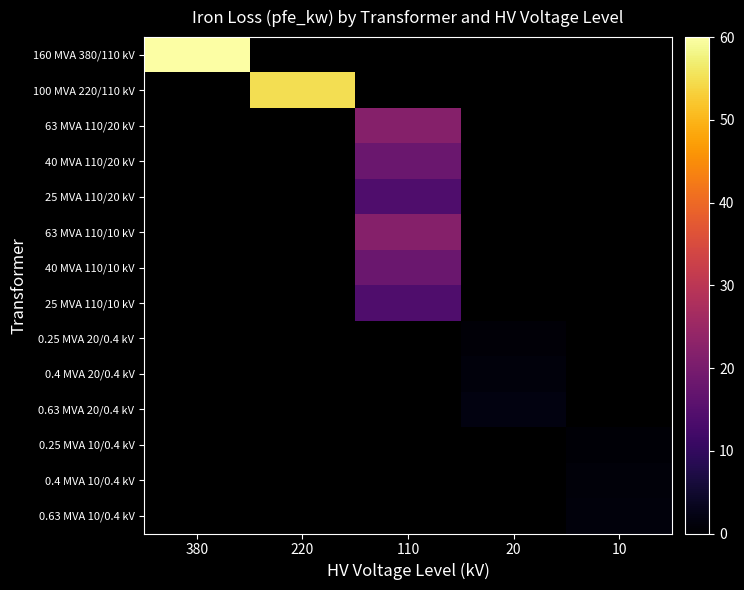

At how many categories does at least one series exceed 51?

2